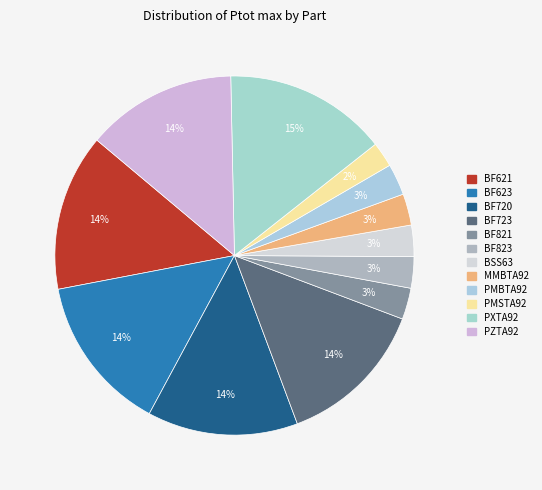

Which category has the smallest portion of the pie?

PMSTA92